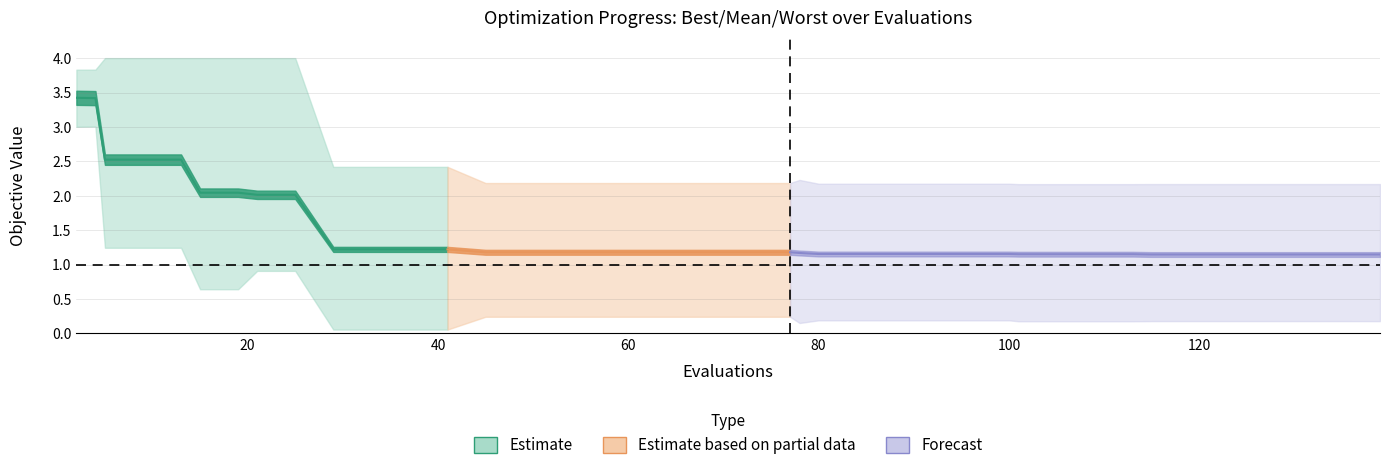

True or false: best and mean intersect in this chart.

False